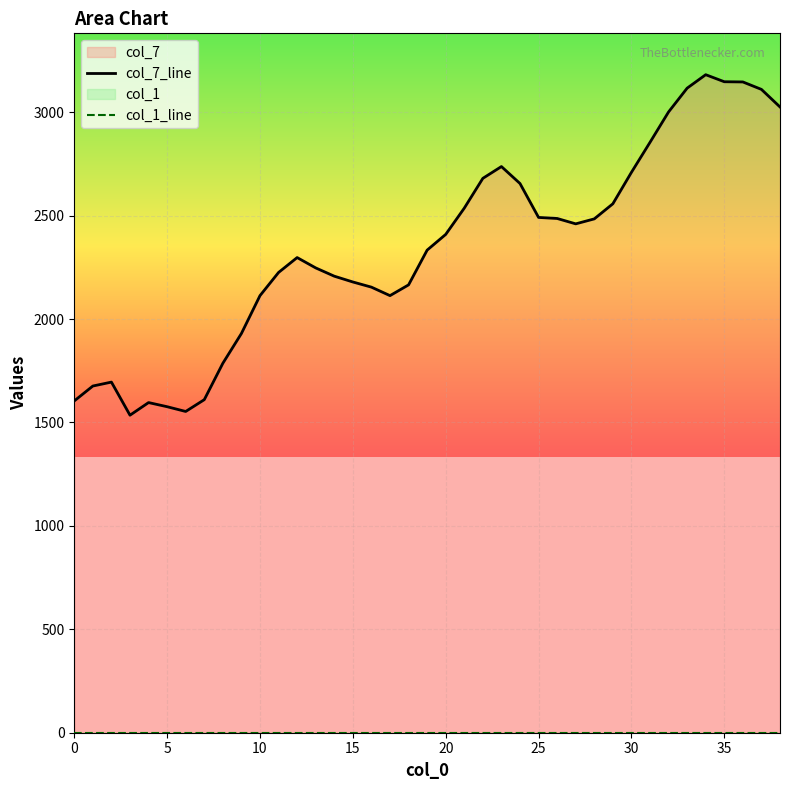

How many lines are shown in the chart?

2